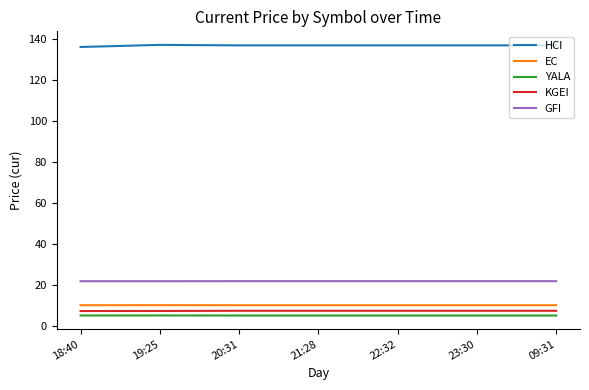

What position from the right is 19:25?

6